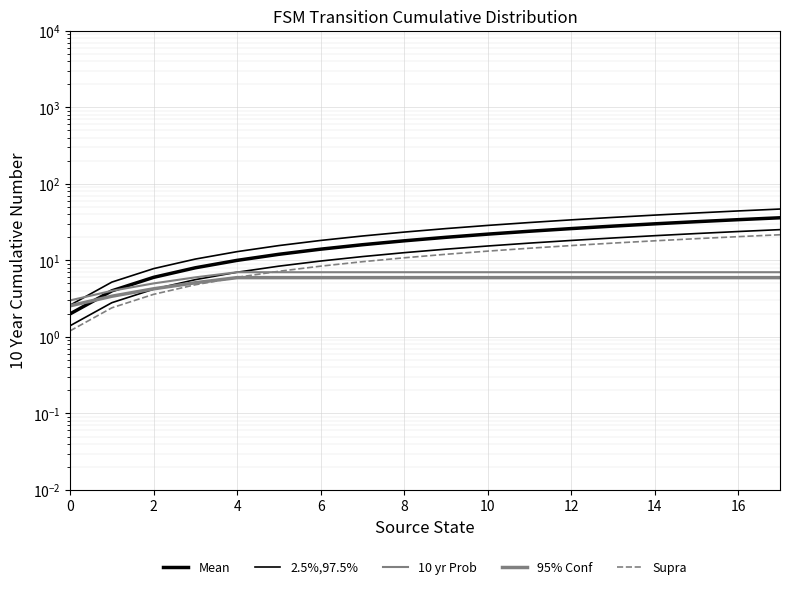

What is the sum of all Supra values?

205.2